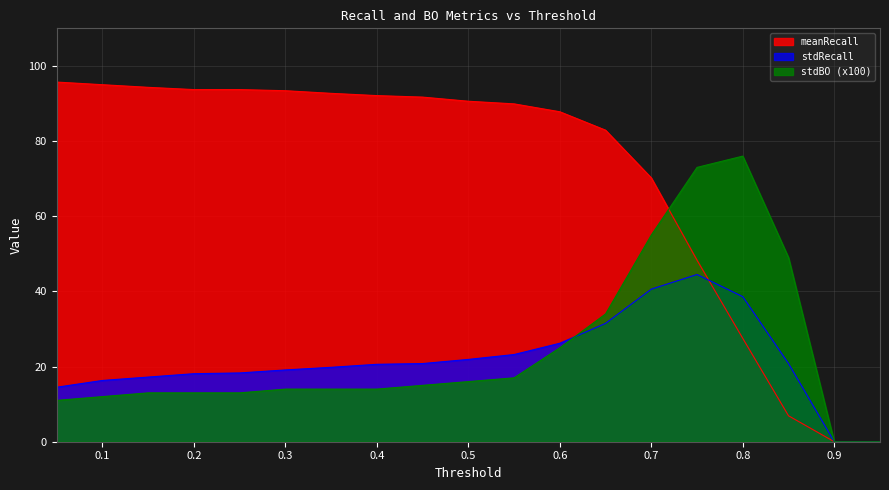

What is the value of the stdBO point at the 12th from the left?

25.0